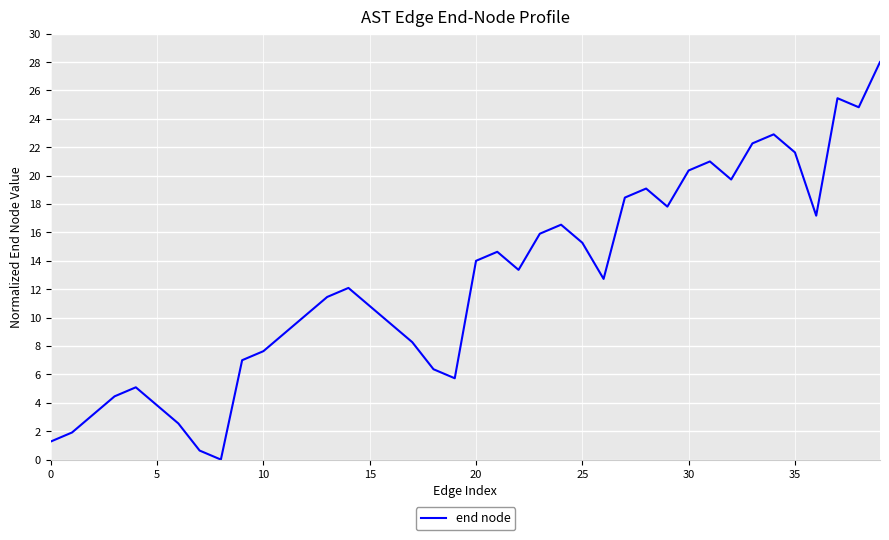

What is the greatest value displayed?

28.0